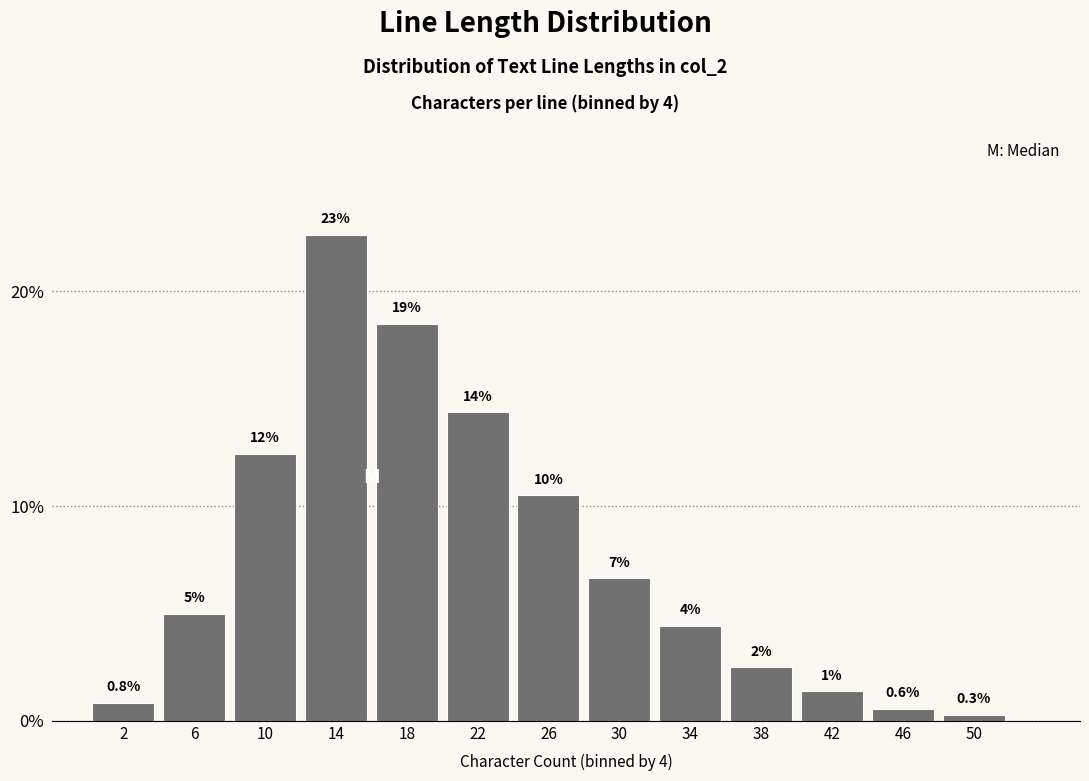

Does the chart contain any negative values?

No